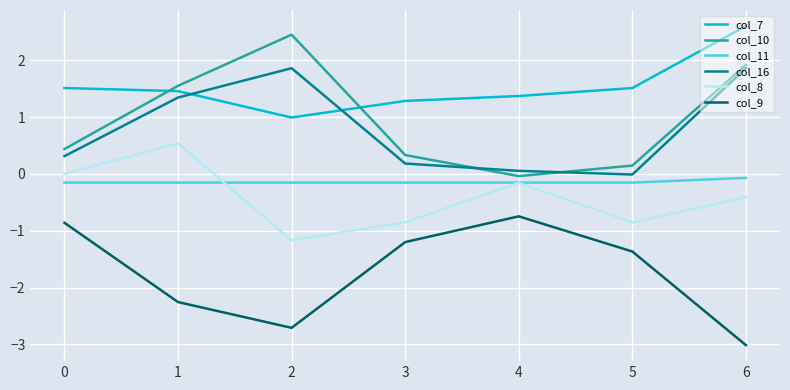

True or false: col_10 has a value of -0.0 at 4.

True